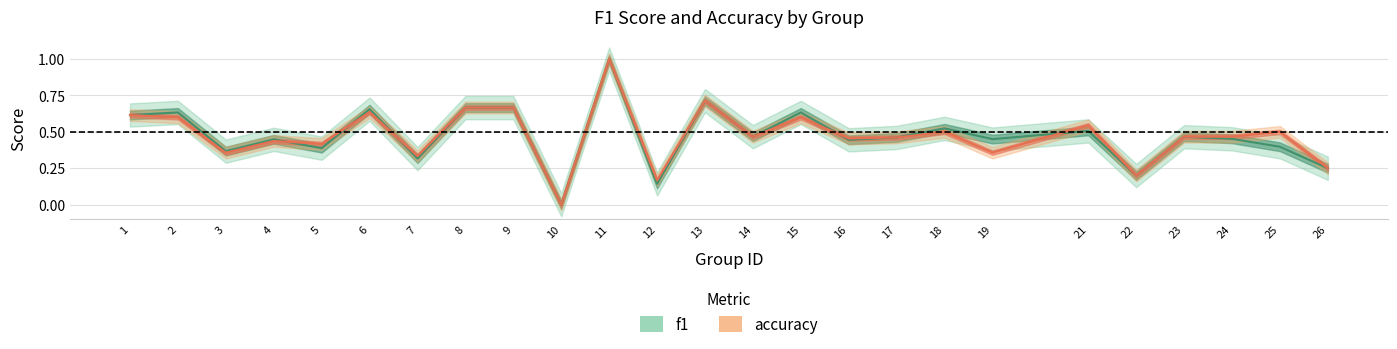

What is the difference between the accuracy values at 10 and 22?

0.2